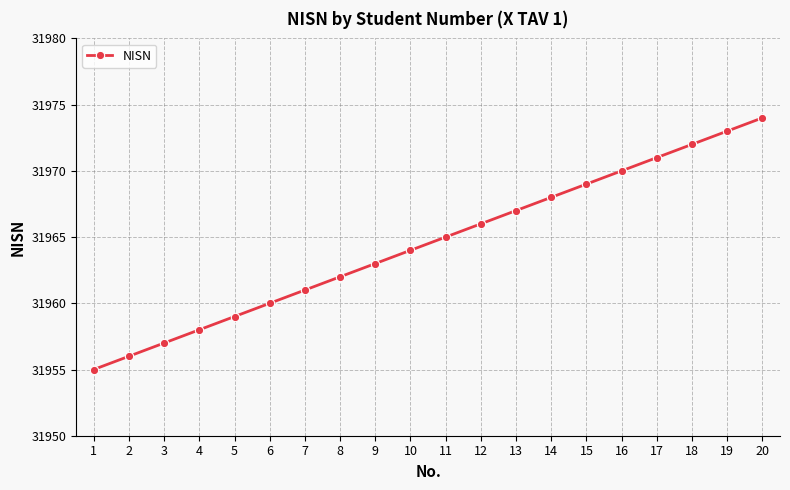

Which label corresponds to the largest value in the chart?

20